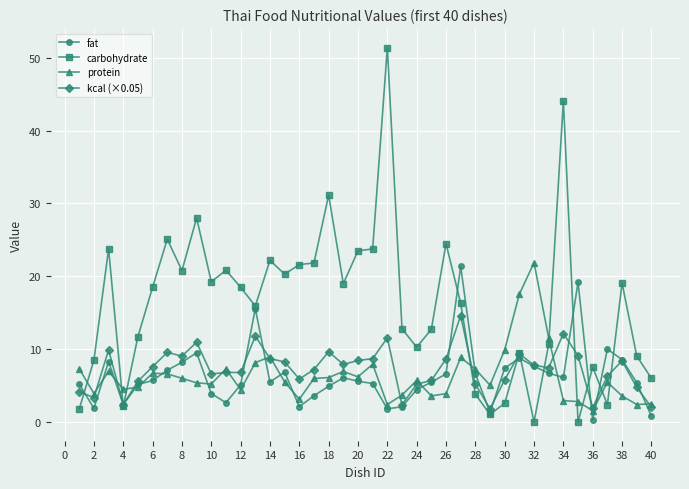

True or false: protein has more than 2 interior local peaks.

True